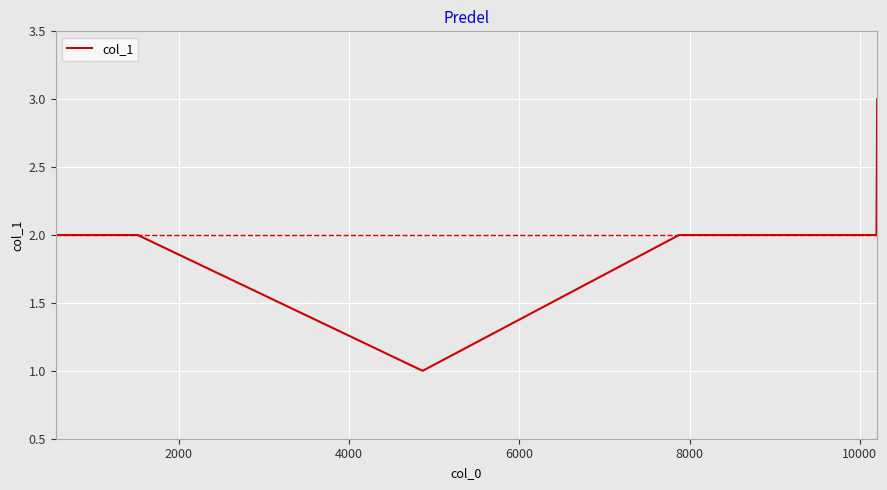

What is the sum of all values?

14